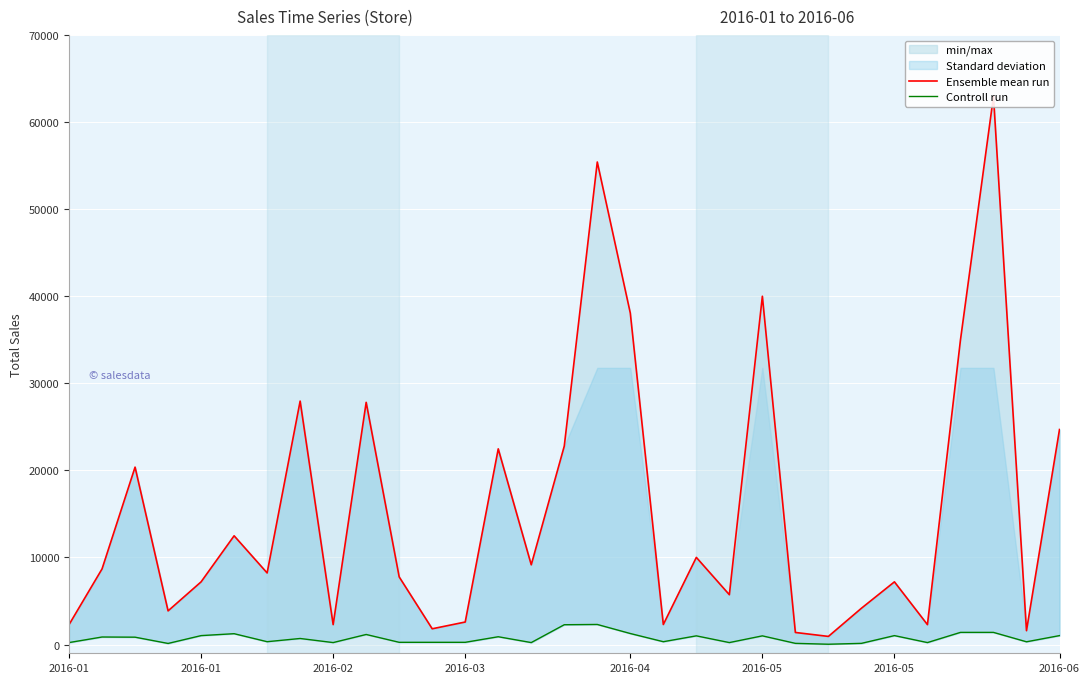

True or false: Ensemble mean run and Controll run cross at least once.

False